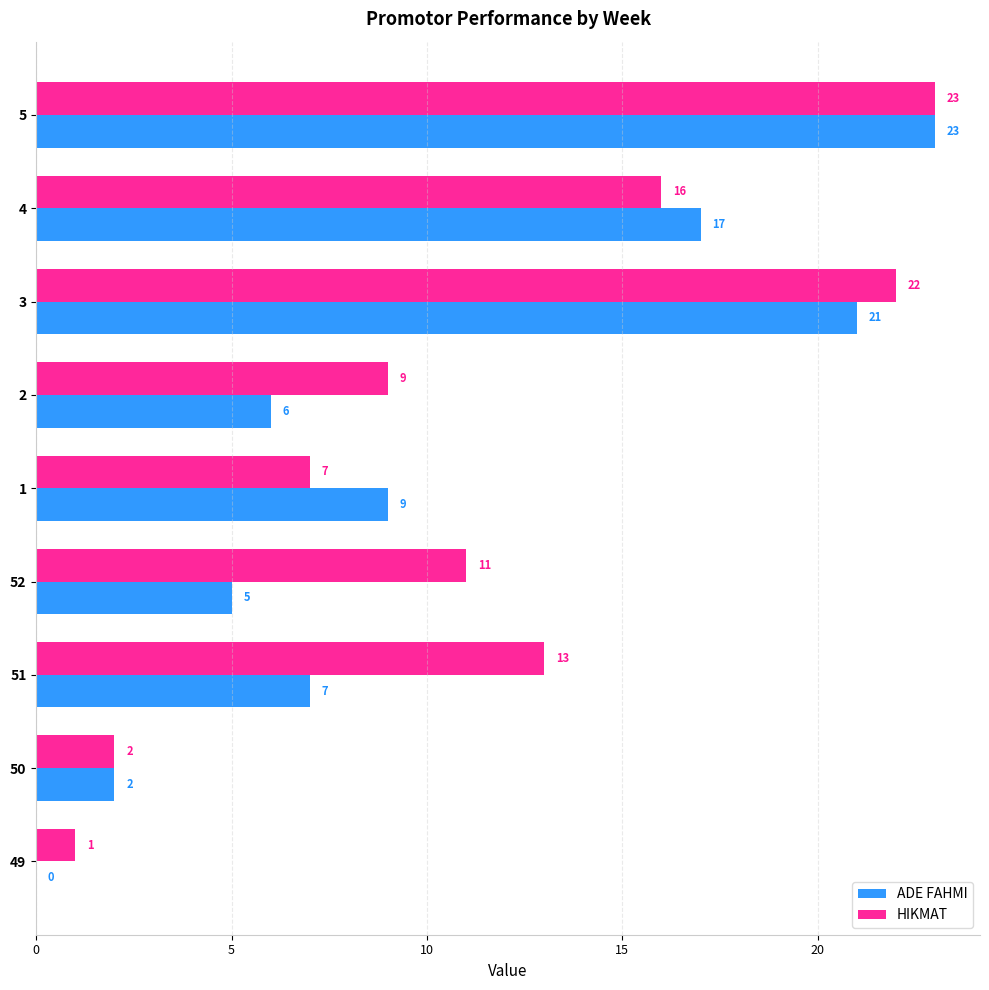

Read the HIKMAT value at 5.

23